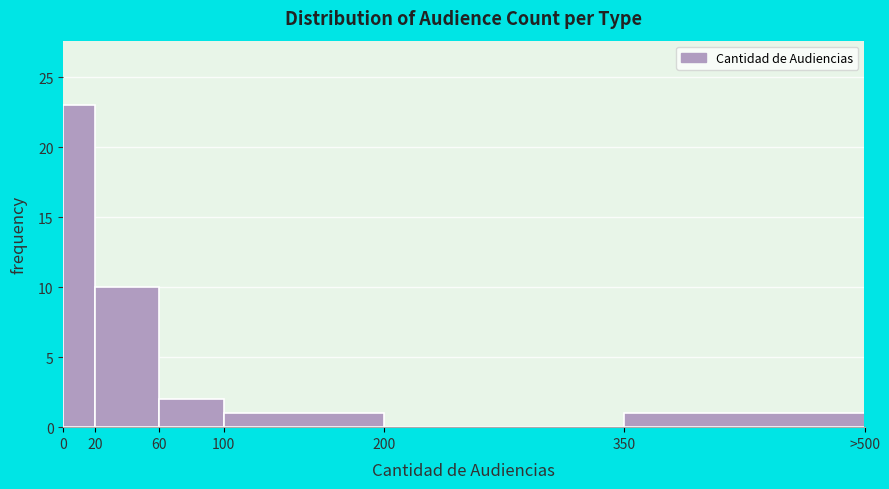

Reading left to right, extract all data points from this chart.

0=23	20=10	60=2	100=1	200=0	350=1